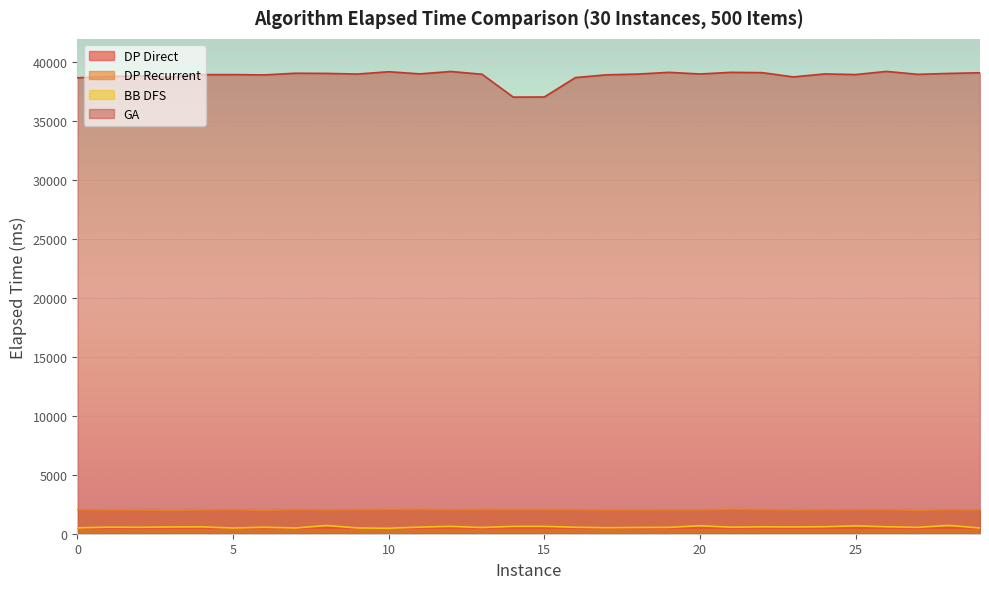

Is it true that GA equals 39130.5 at 22?

True